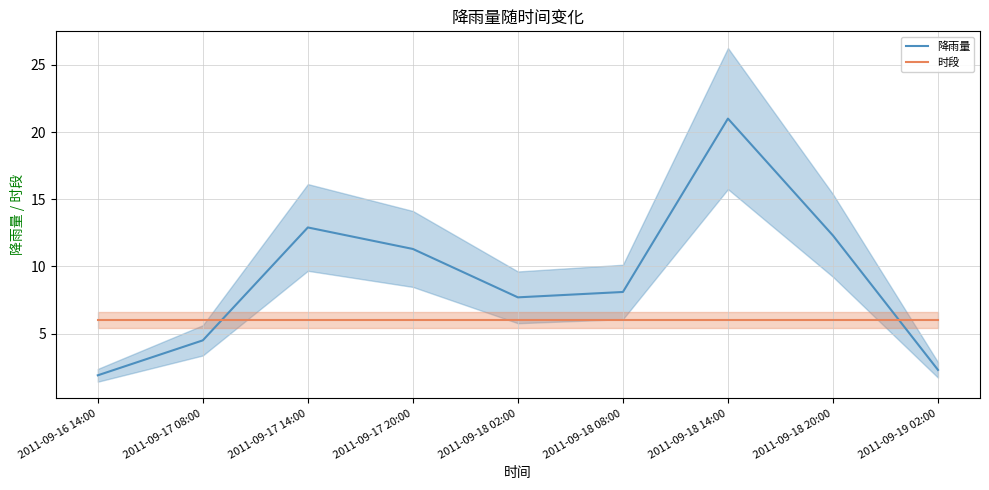

Rank the series by their maximum value, from lowest to highest.

时段, 降雨量